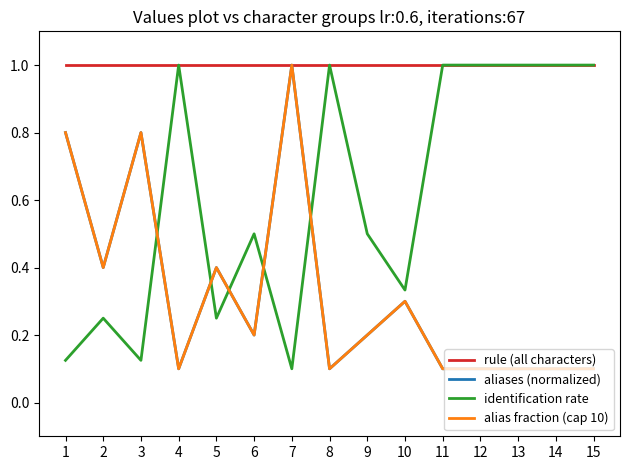

Which label corresponds to the smallest value in the chart?

4